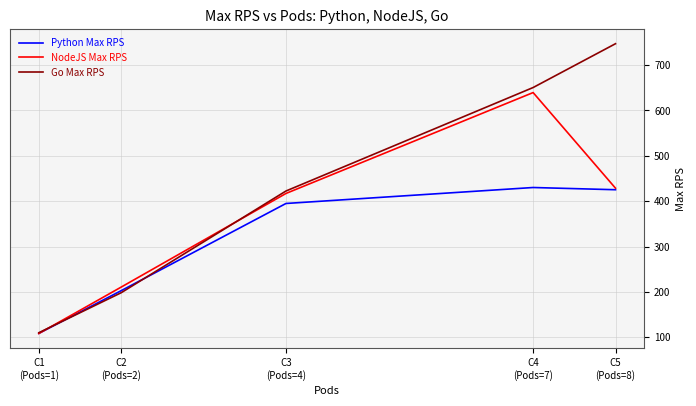

Which series has the largest total across all categories?

Go Max RPS